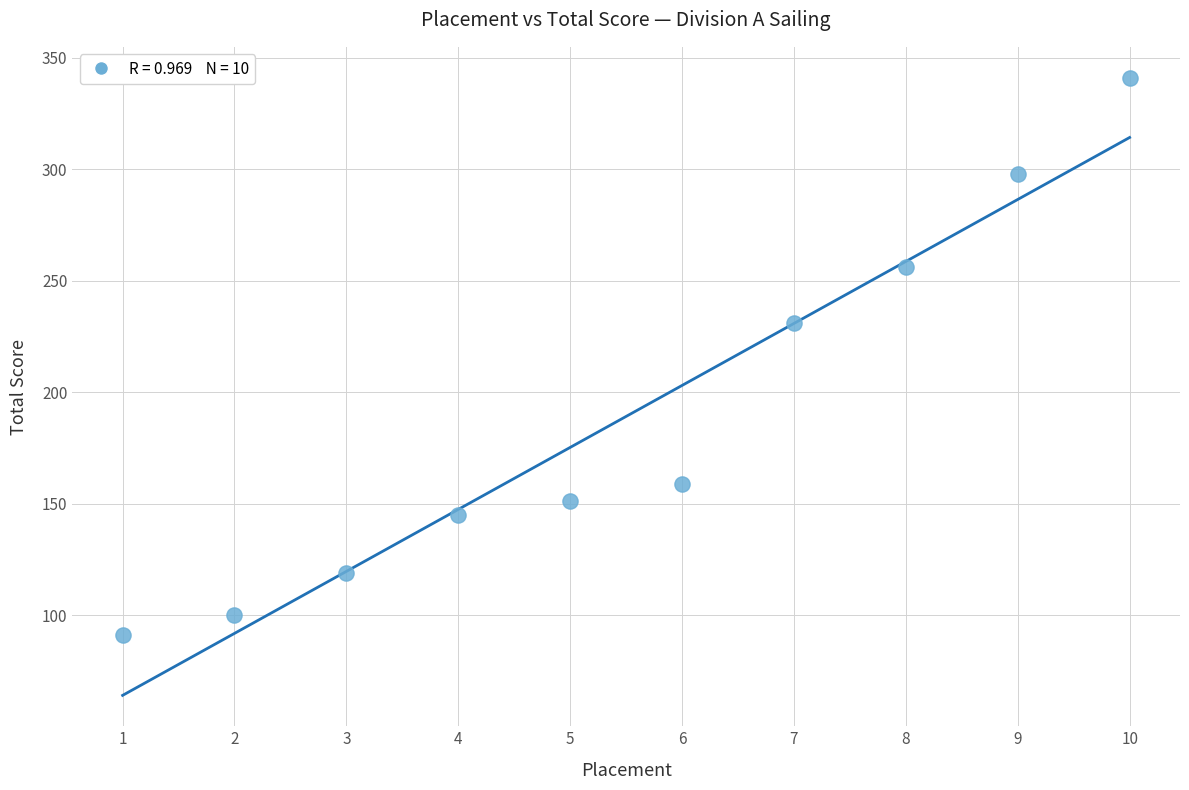

What Y value in the scatter plot is closest to 216?

231